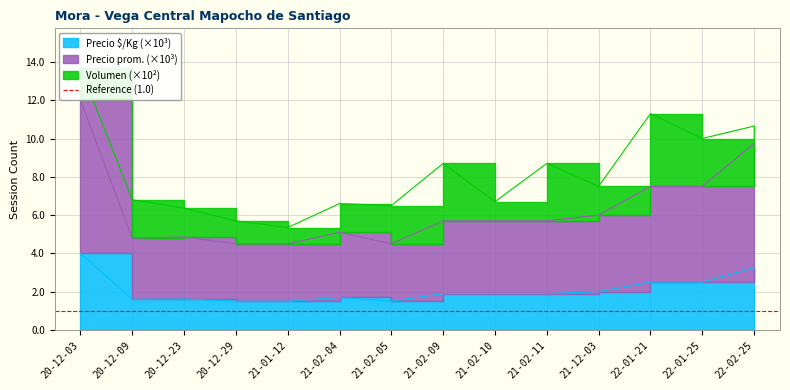

What is the label of the 3rd point from the right?

22-01-21